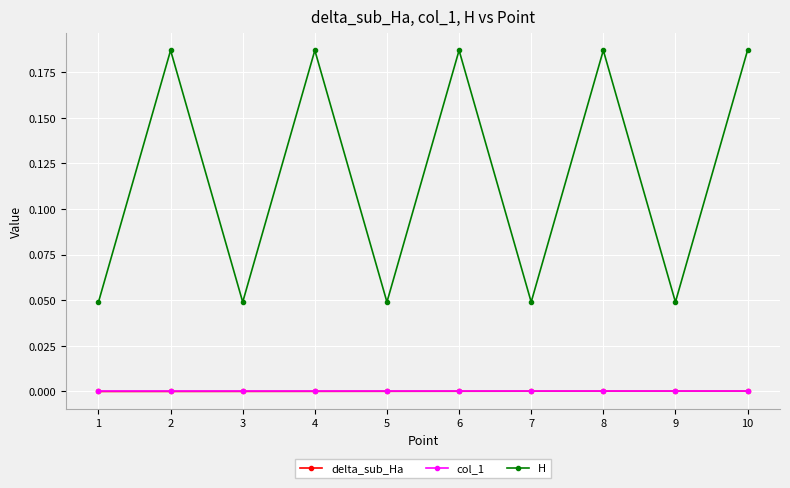

Which series has the largest total across all categories?

H